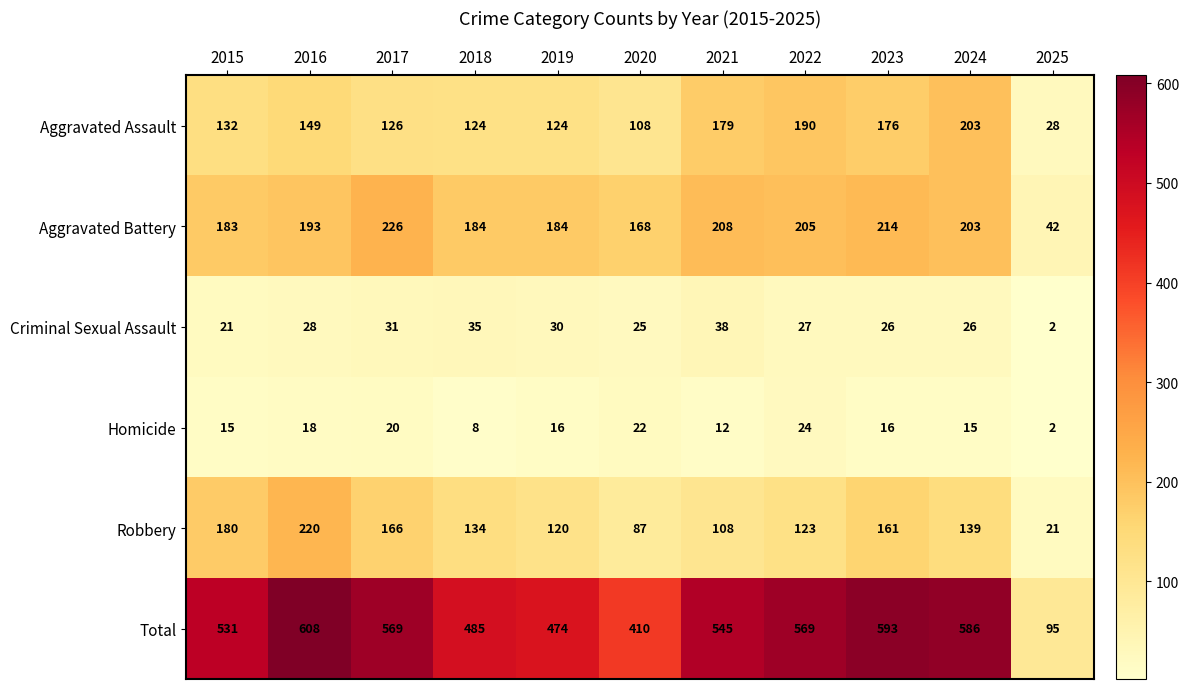

What is the sum of the Total values at 2018 and 2015?

1016